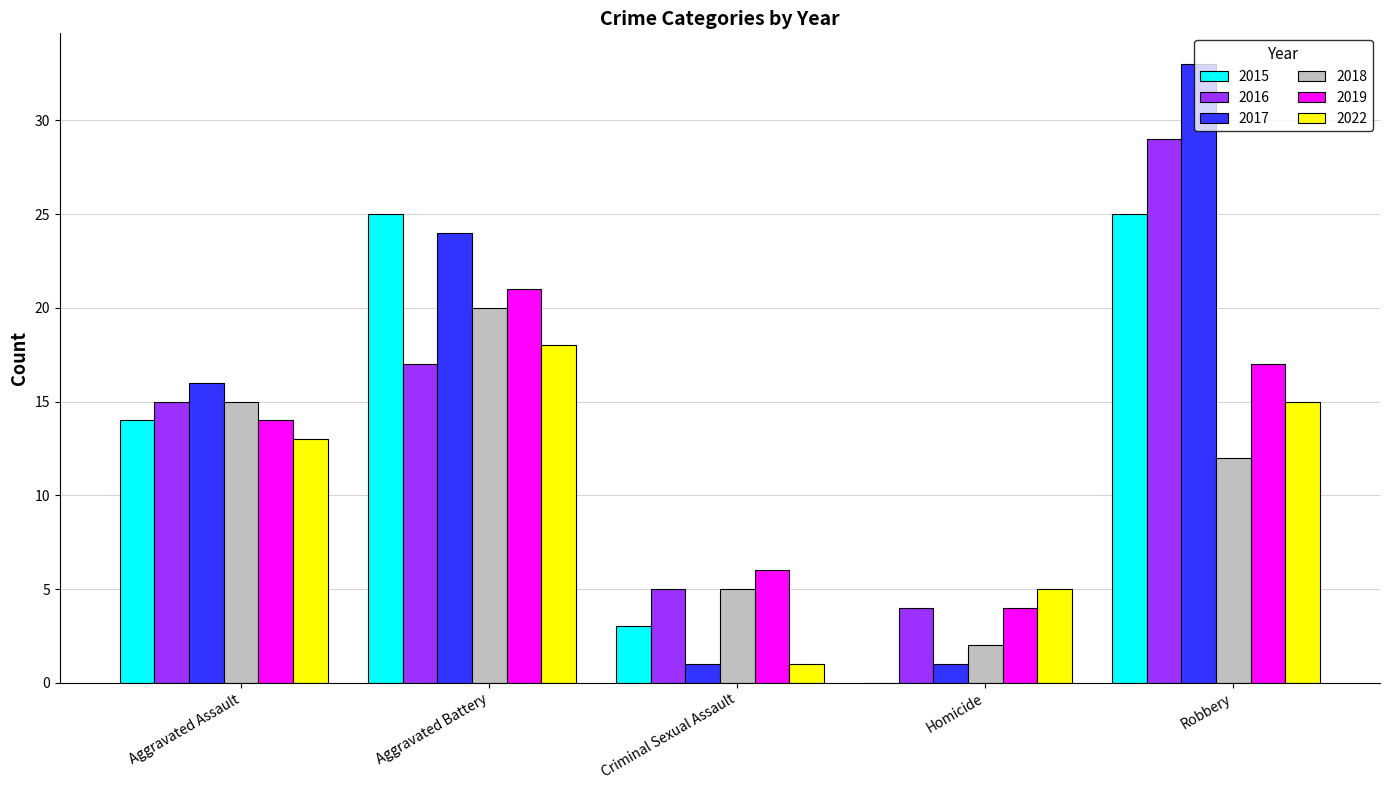

Between Aggravated Assault and Homicide, which series saw the biggest shift?

2017